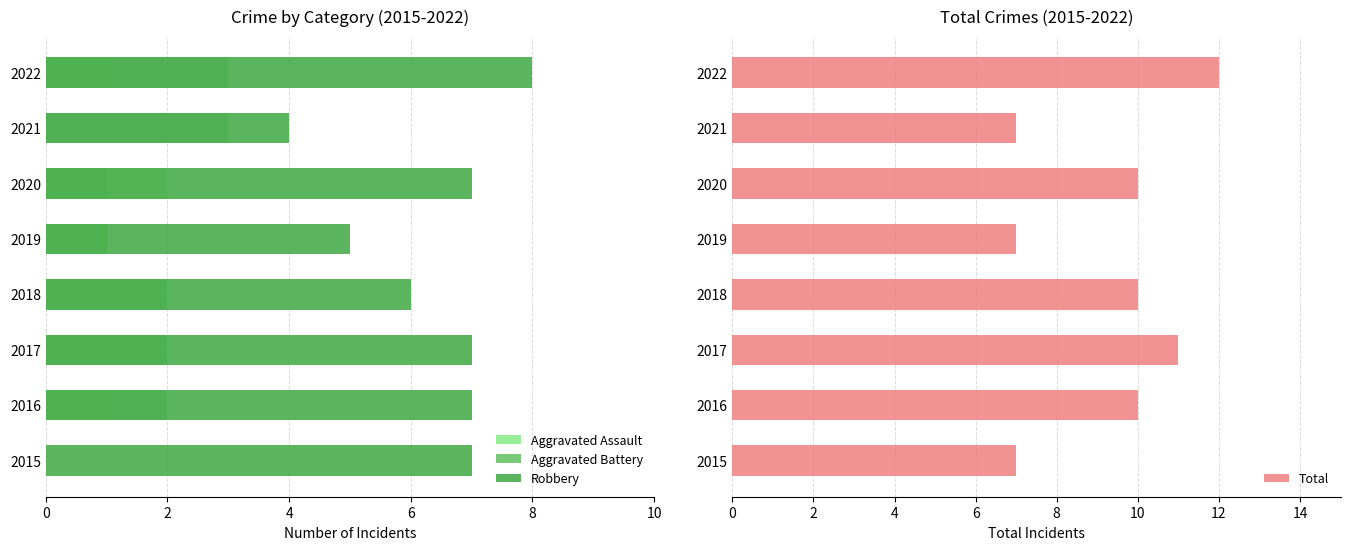

List the series in order of their peak value, lowest first.

Aggravated Assault, Aggravated Battery, Robbery, Total